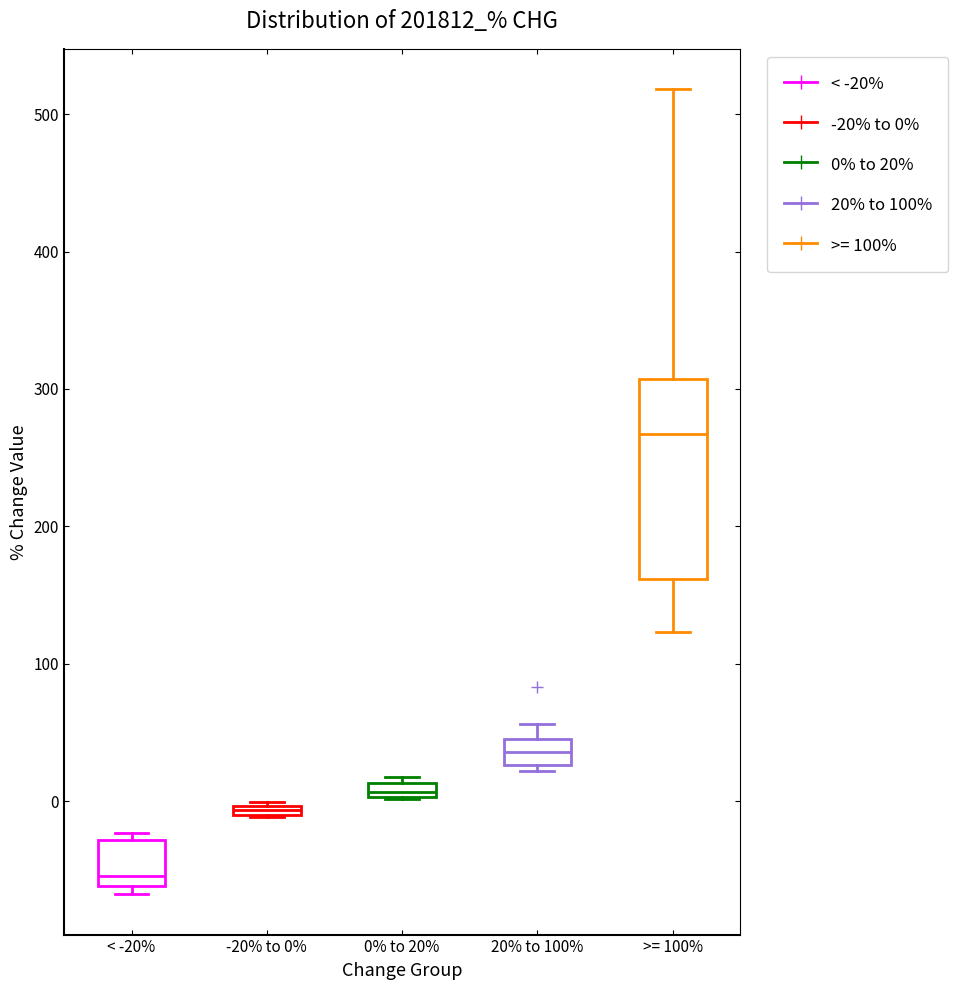

Where is the lower edge of the box for 0% to 20% on the y-axis? The values are not printed on the chart, so give them approximately, as read against the axis.

0